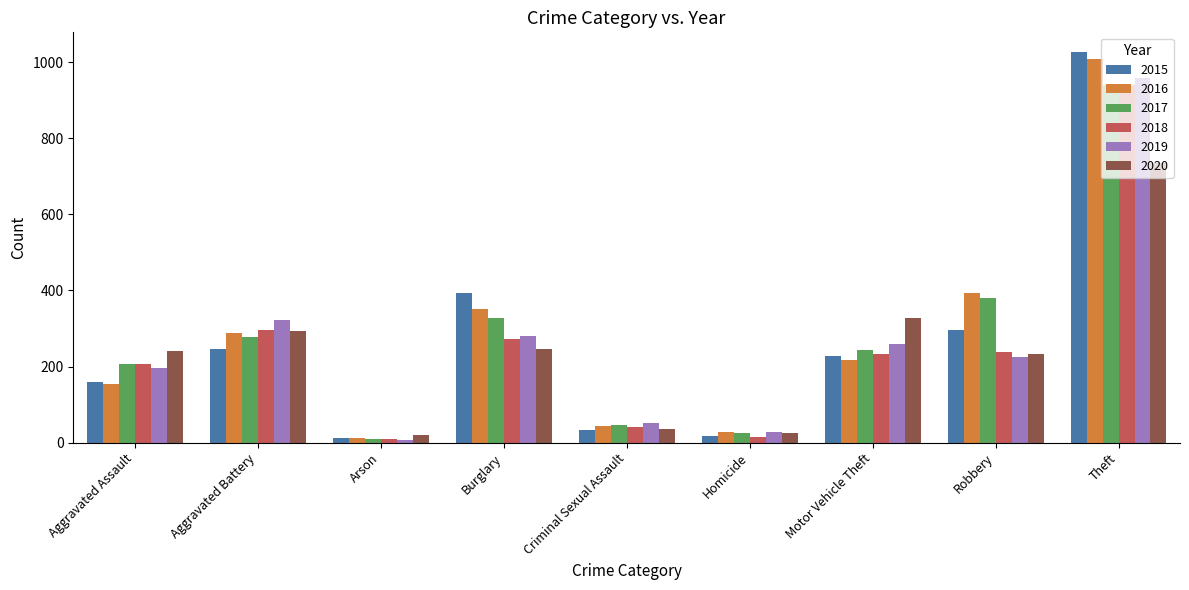

Is it true that 2018 equals 297 at Aggravated Battery?

True